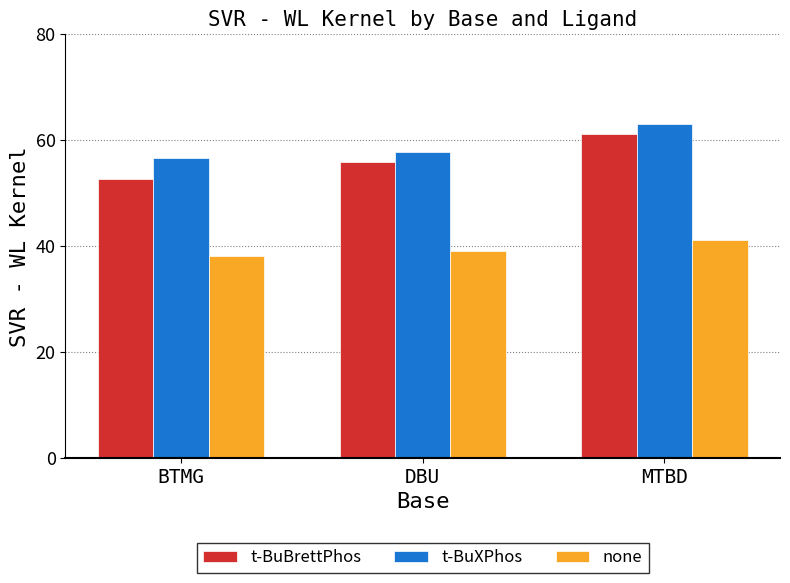

What is the label of the 3rd bar from the left?

MTBD